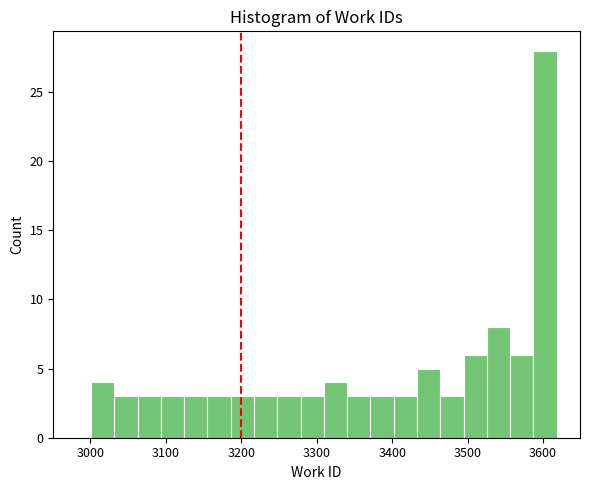

Around what value on the x-axis is the tallest bar? Give the approximate position of its centre, as read against the axis.

3600